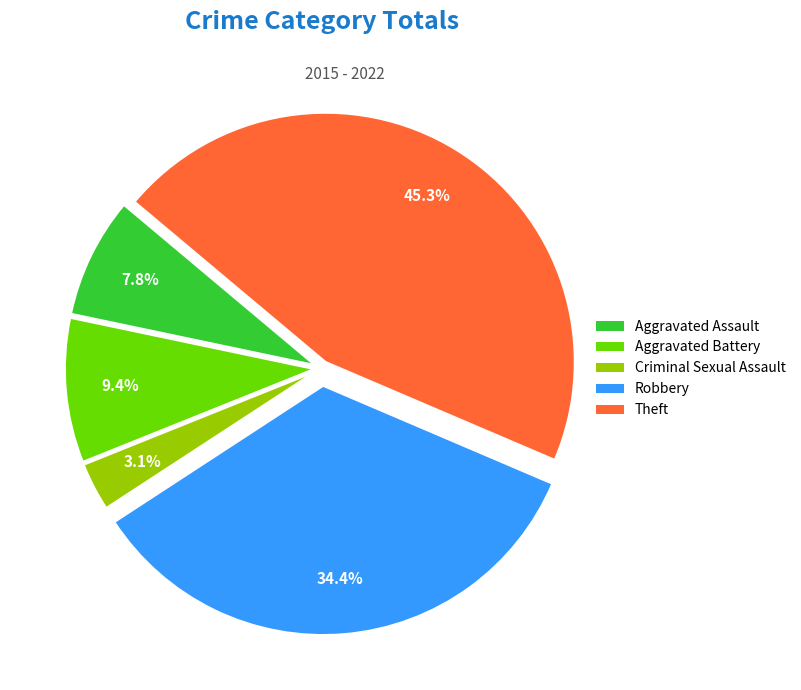

Which has a higher value, Aggravated Battery or Criminal Sexual Assault?

Aggravated Battery